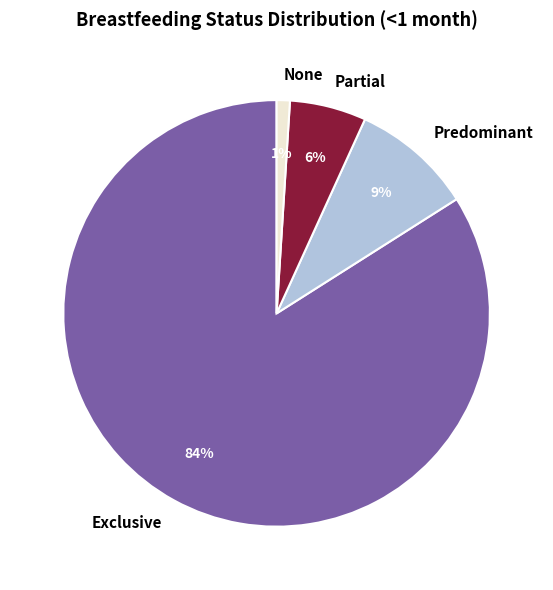

True or false: None accounts for 11% of the total.

False